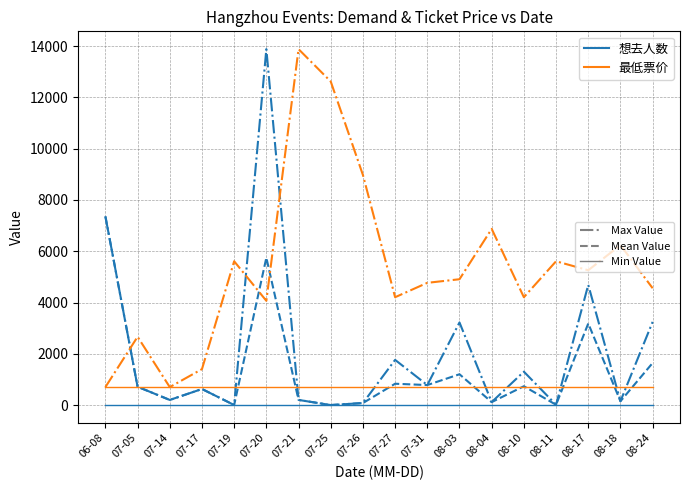

At which category is the sum across all series the highest?

07-20